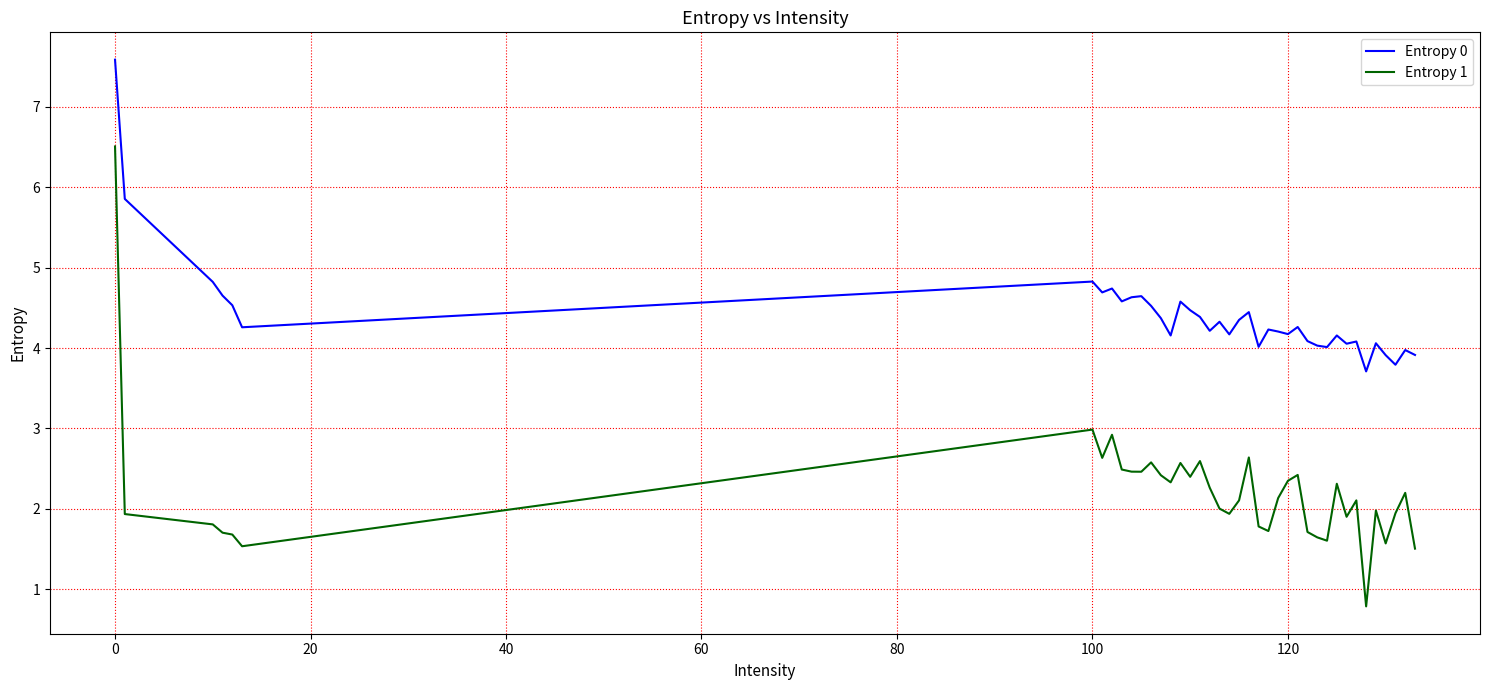

Which series has the largest total across all categories?

Entropy 0